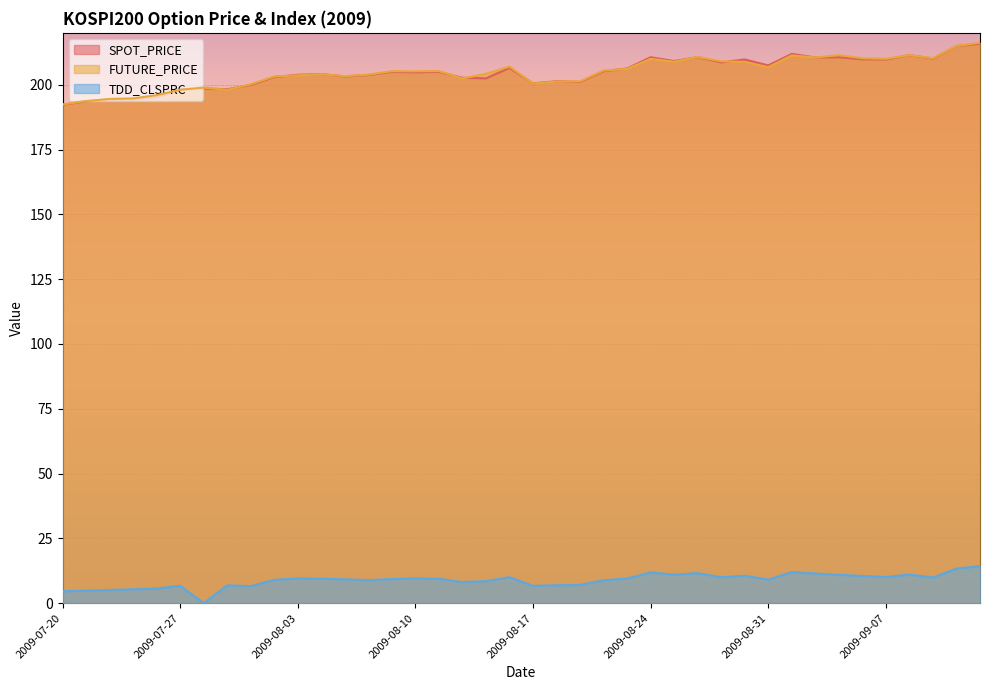

What is the difference between the TDD_CLSPRC values at 2009-08-03 and 2009-08-26?

2.1